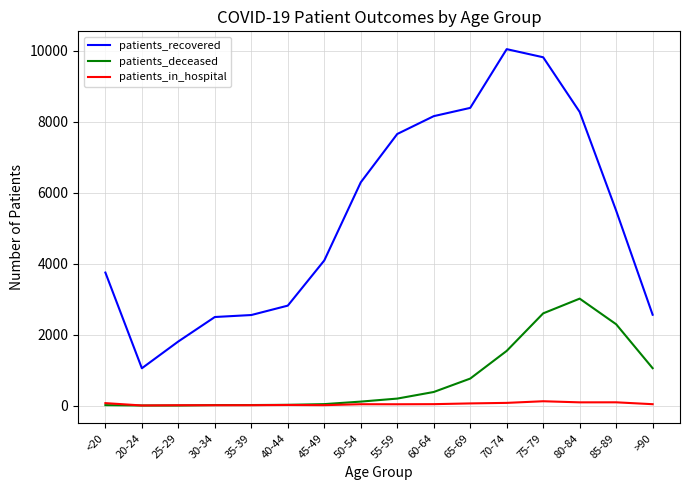

True or false: patients_deceased and patients_recovered cross at least once.

False